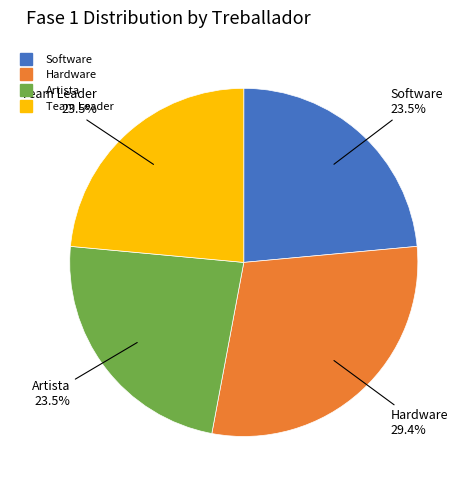

Which slice is the largest?

Hardware